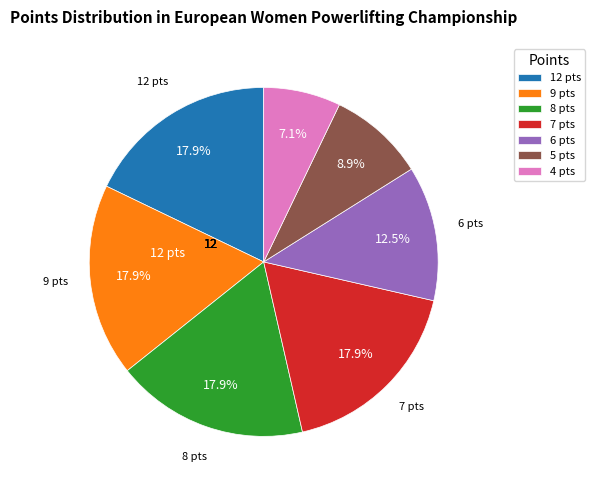

Which slice is the smallest?

4